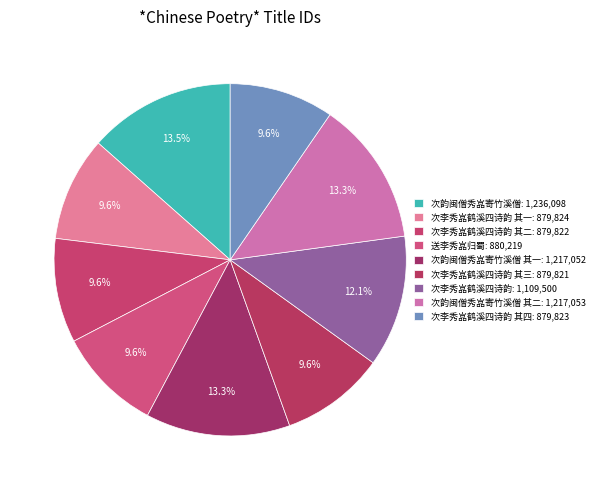

Which slice is the smallest?

次李秀嵓鹤溪四诗韵 其三